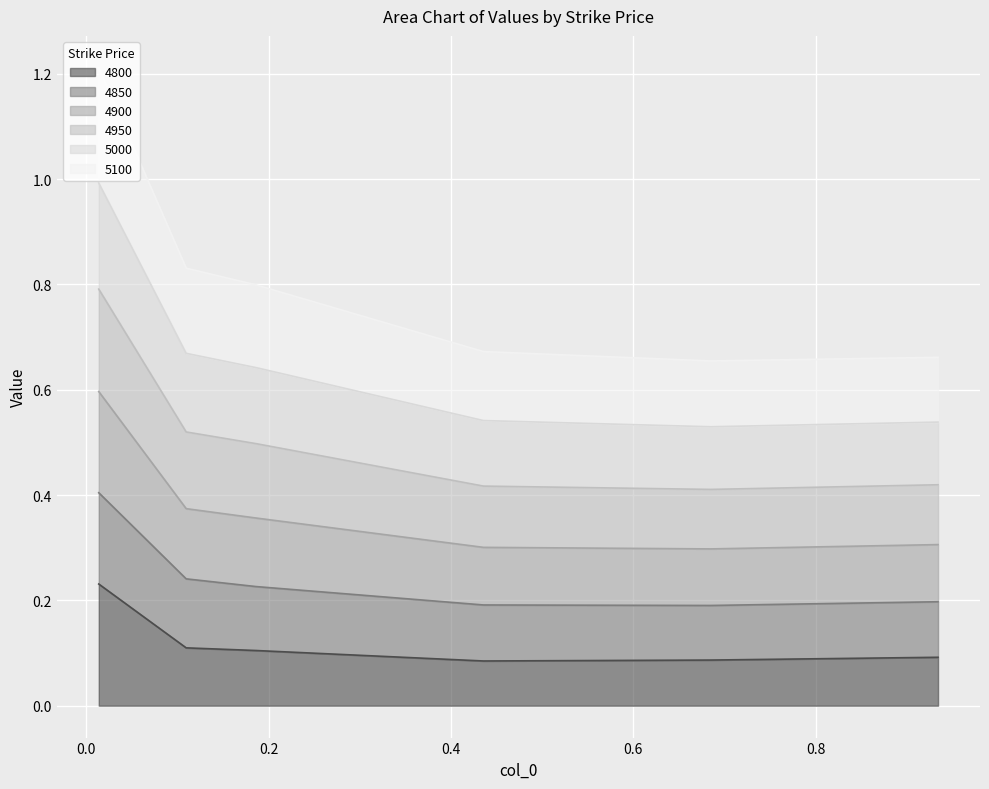

What is the label of the 1st point from the left?

0.0136986301369863